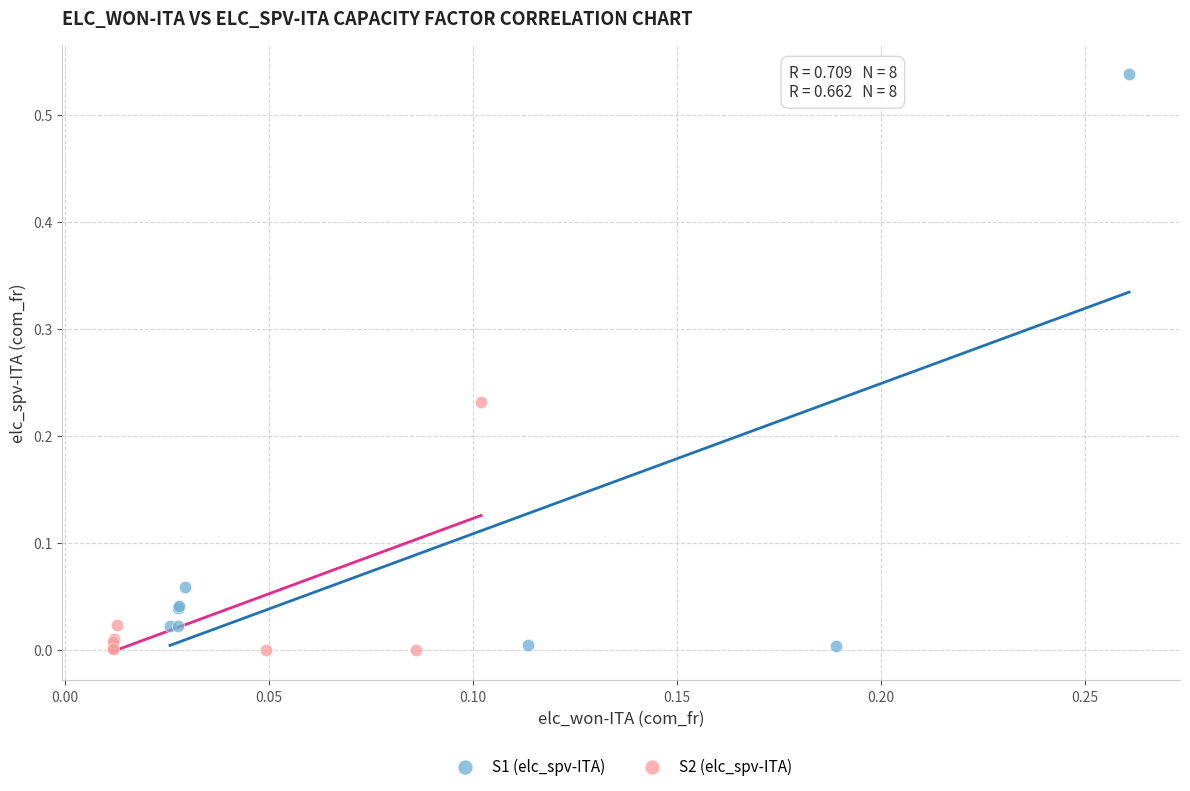

Which series reaches the maximum Y coordinate?

S1 (elc_spv-ITA)